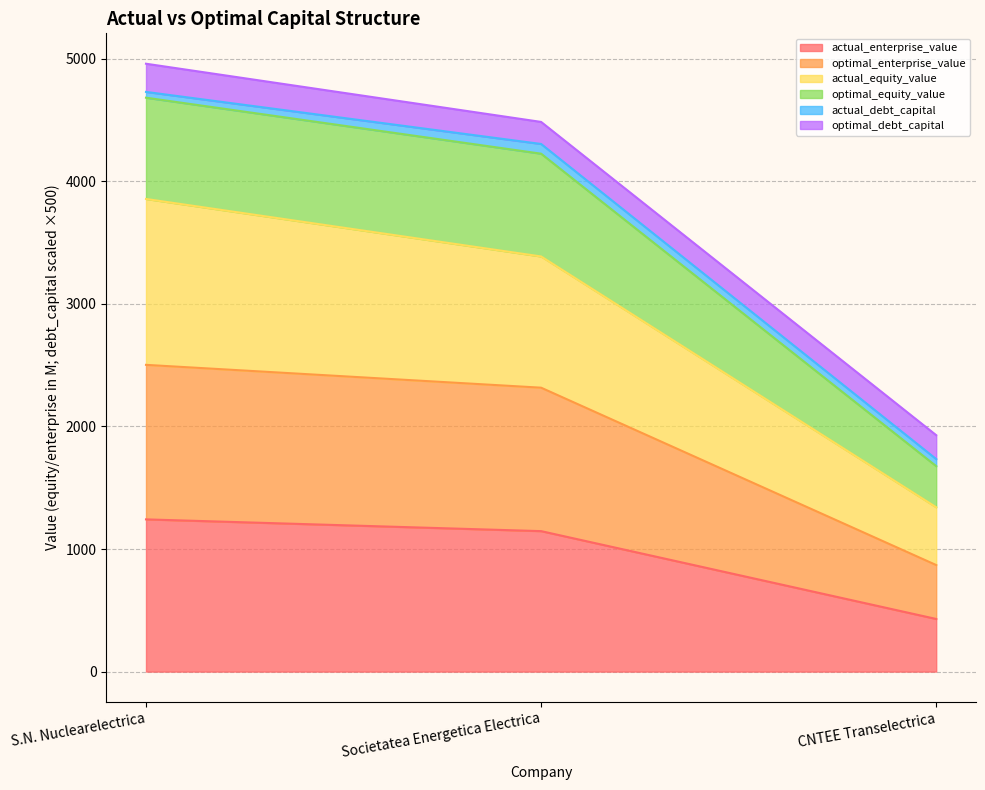

What is the value of the actual_enterprise_value point at the 3rd from the left?

429.4